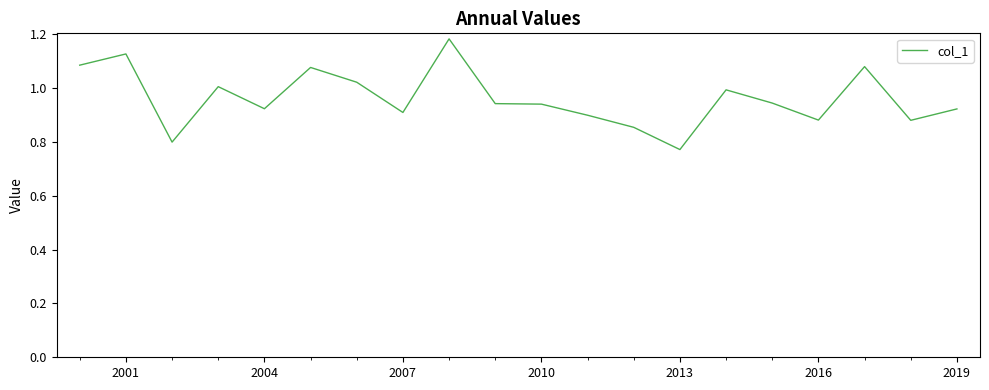

True or false: the data has more than 0 interior local peaks.

True